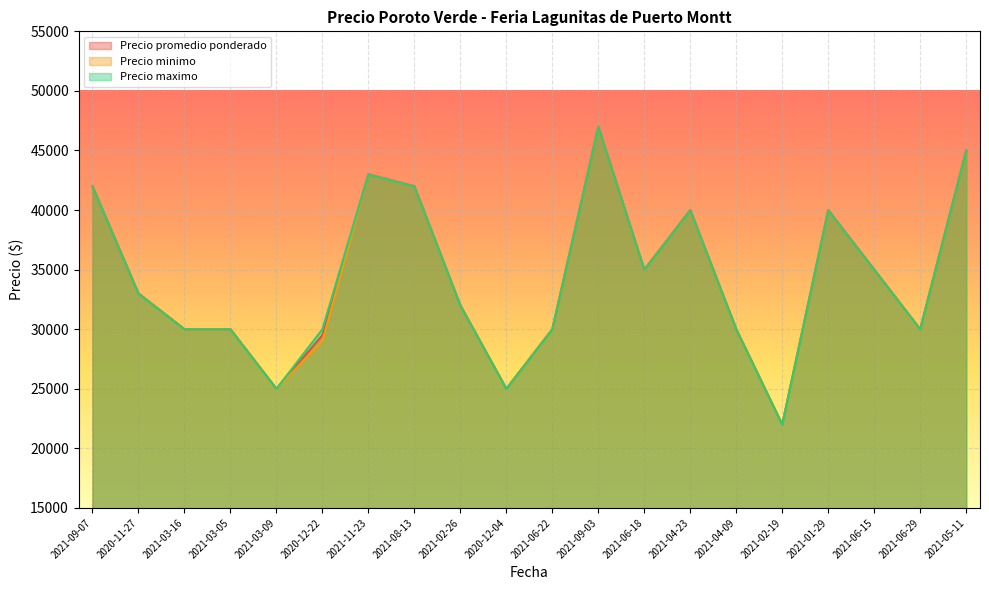

List the series in order of their peak value, lowest first.

Precio promedio ponderado, Precio minimo, Precio maximo